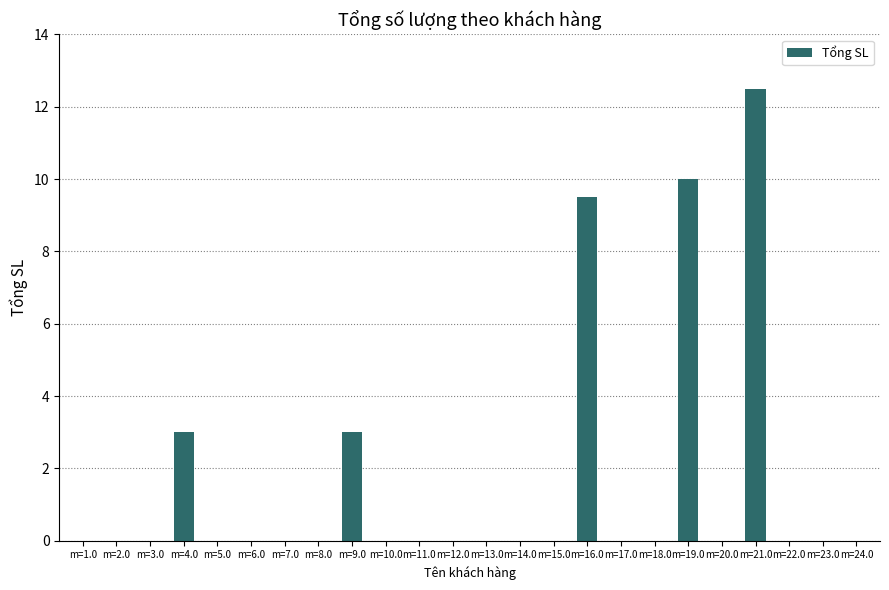

Which category has the highest value across all series?

m=21.0